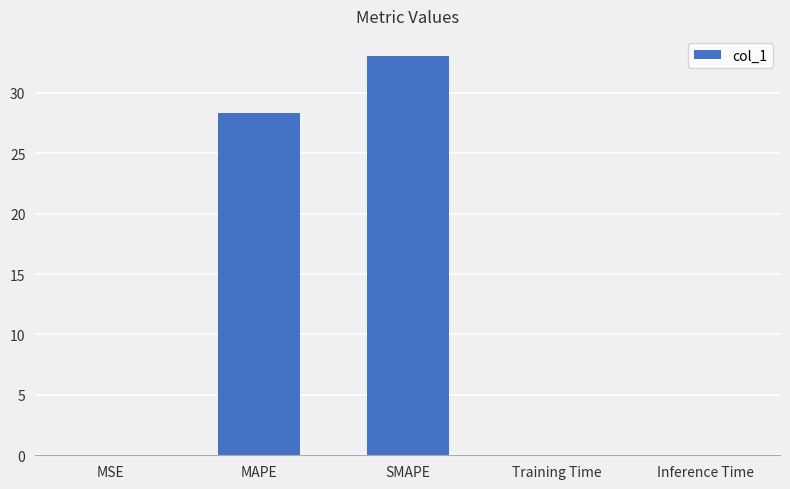

Between MAPE and MSE, which is larger?

MAPE